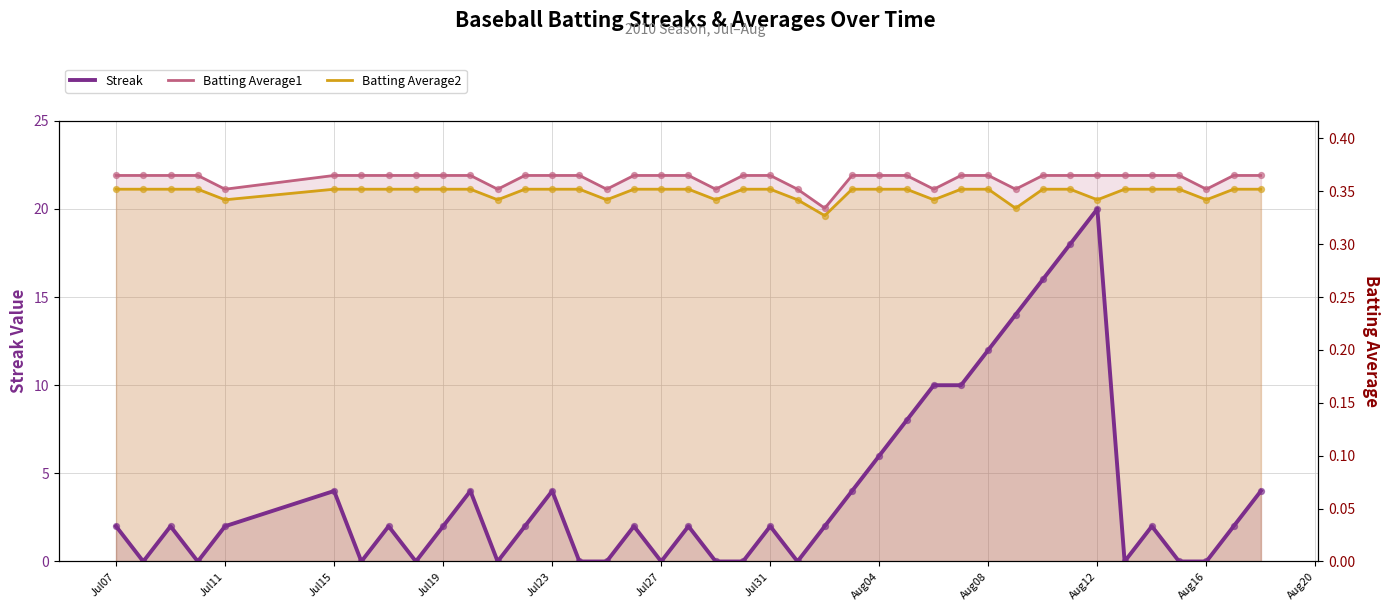

Which series has the widest spread of Y values?

Streak